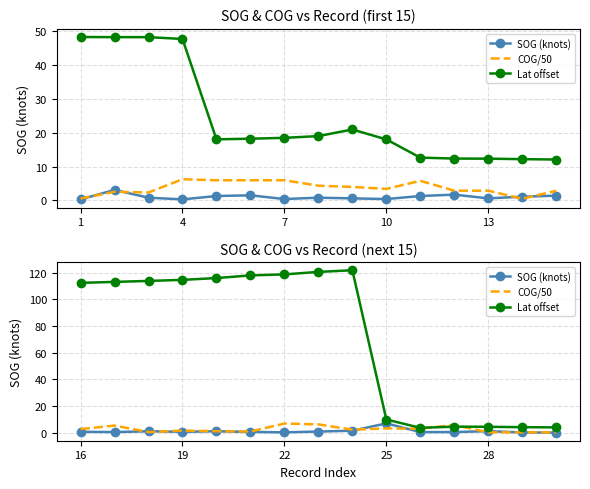

True or false: Lat offset and SOG (knots) cross at least once.

False